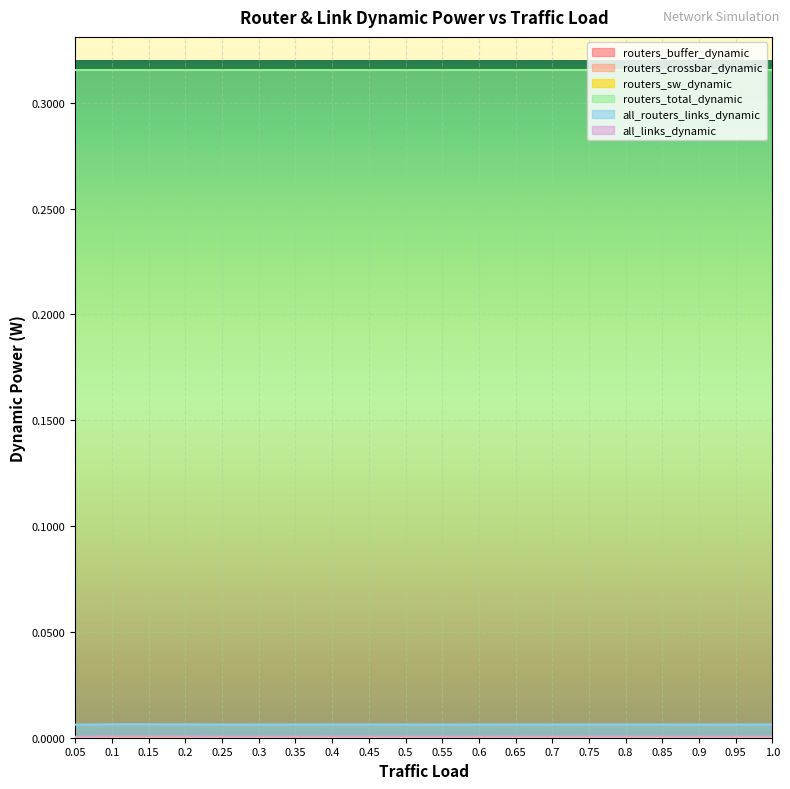

Which series has the largest total across all categories?

routers_total_dynamic